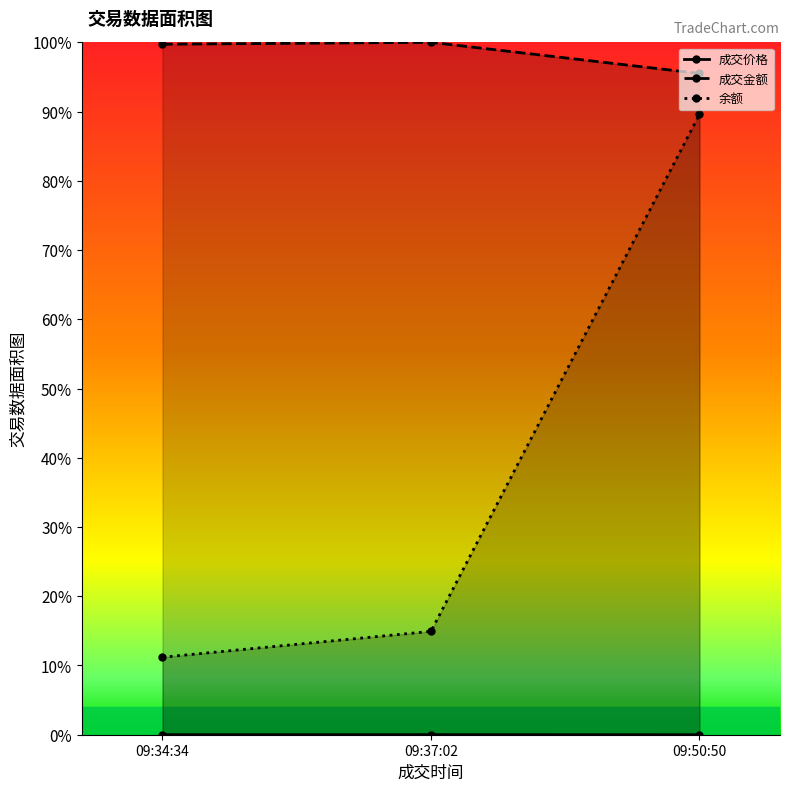

Reading left to right, extract all data points from this chart.

成交价格: 0.0	0.0	0.0
成交金额: 1.0	1.0	1.0
余额: 0.1	0.1	0.9